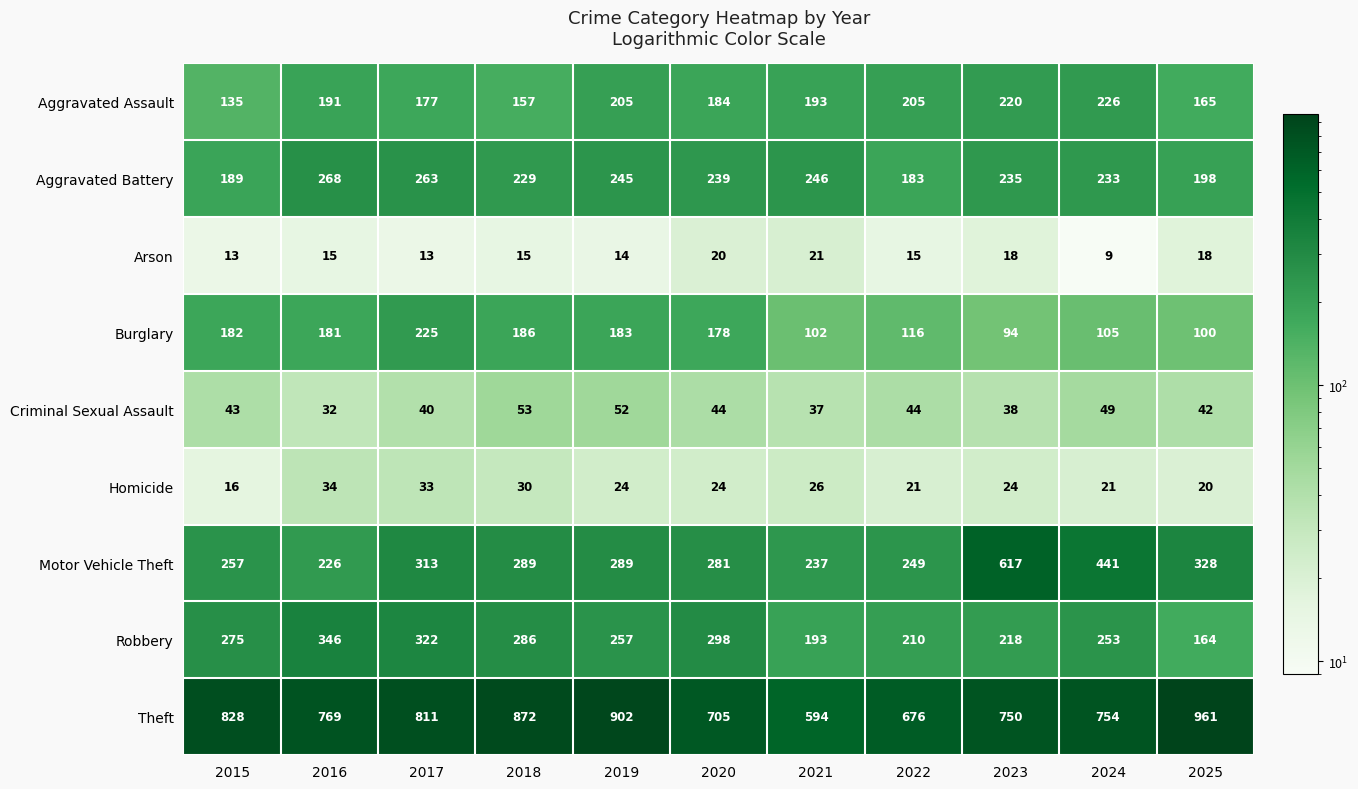

Rank the series at 2015 from lowest to highest value.

Arson, Homicide, Criminal Sexual Assault, Aggravated Assault, Burglary, Aggravated Battery, Motor Vehicle Theft, Robbery, Theft